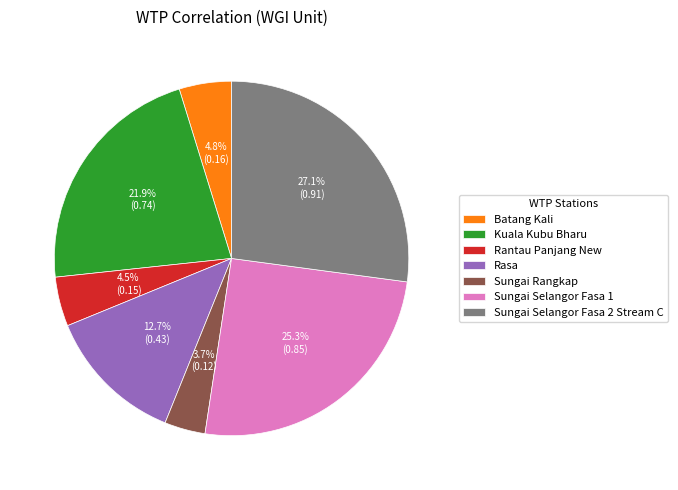

To the nearest percent, what portion does Rasa represent?

13%